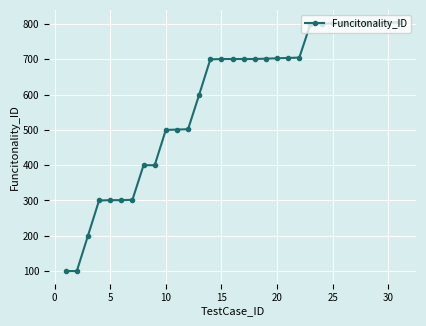

What is the value of the 18th point from the left?

701